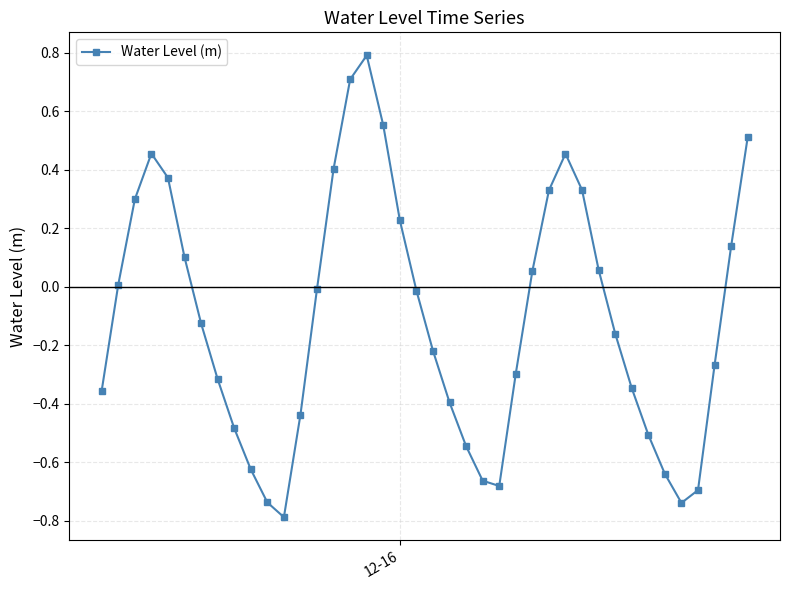

Is this an area chart (filled region under the line)?

No